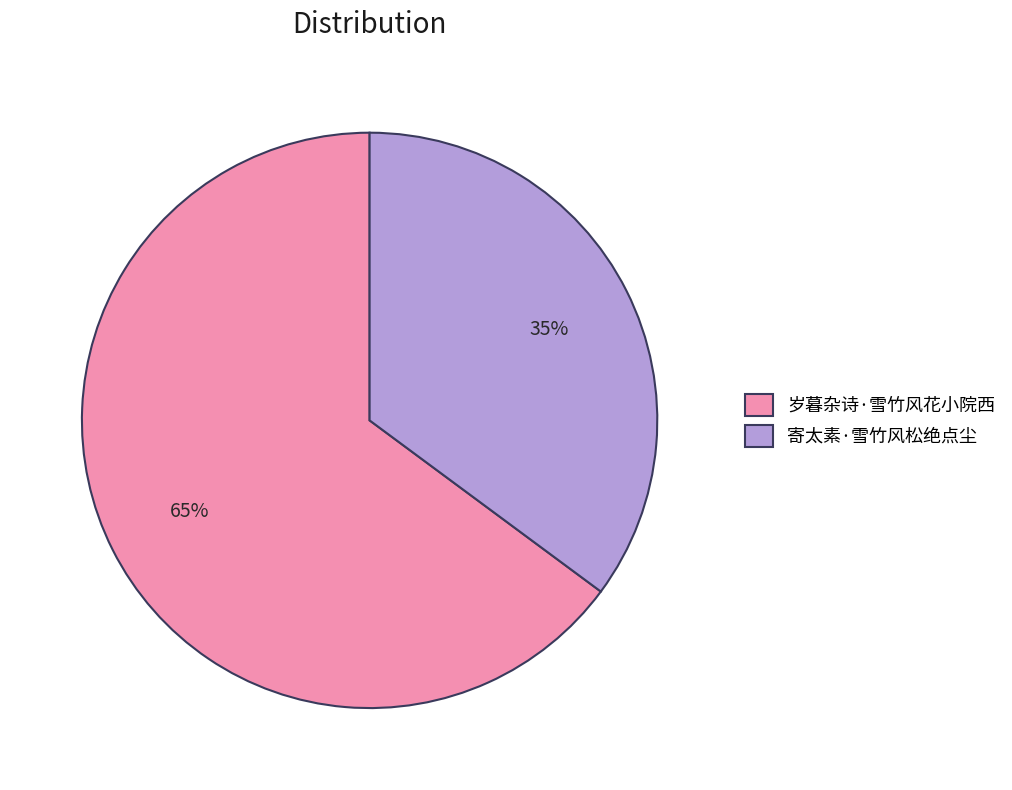

Does 寄太素·雪竹风松绝点尘 account for over 50% of the chart?

No